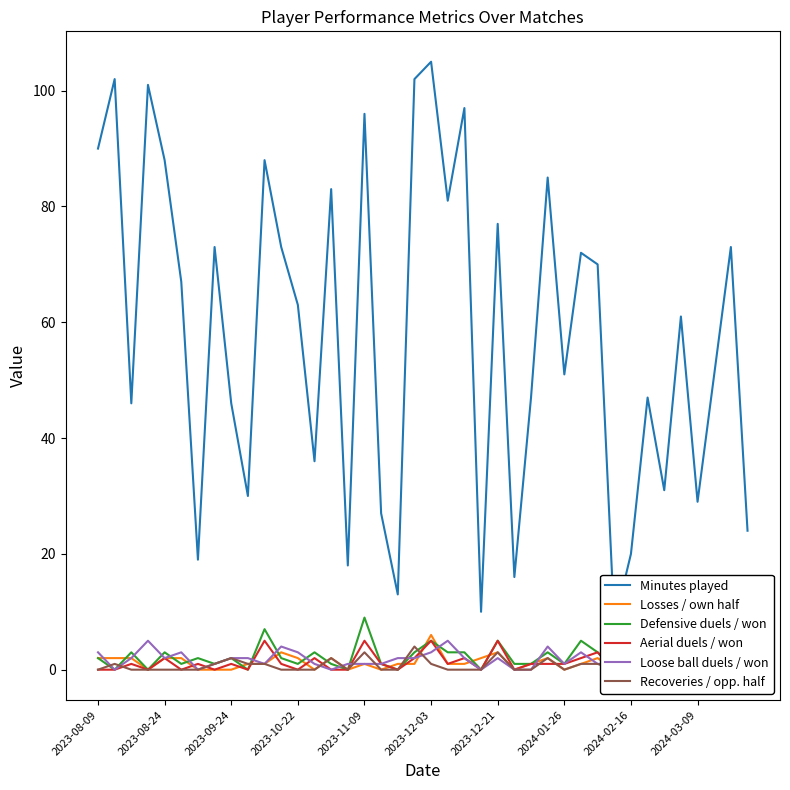

At how many categories does at least one series exceed 49?

23